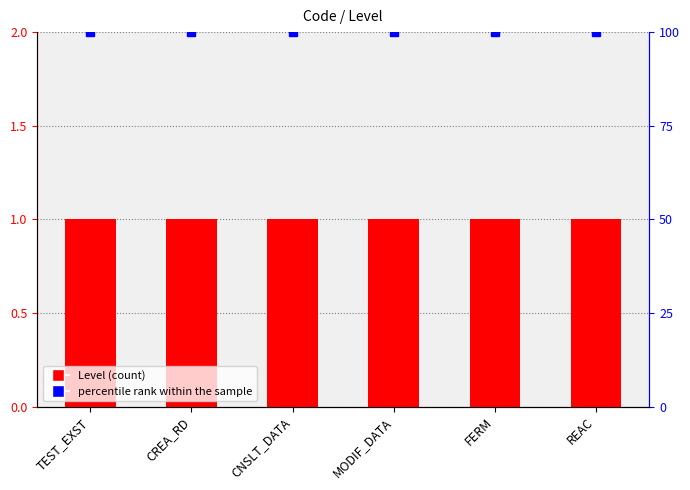

What are all the series names shown in the legend?

Level, percentile rank within the sample